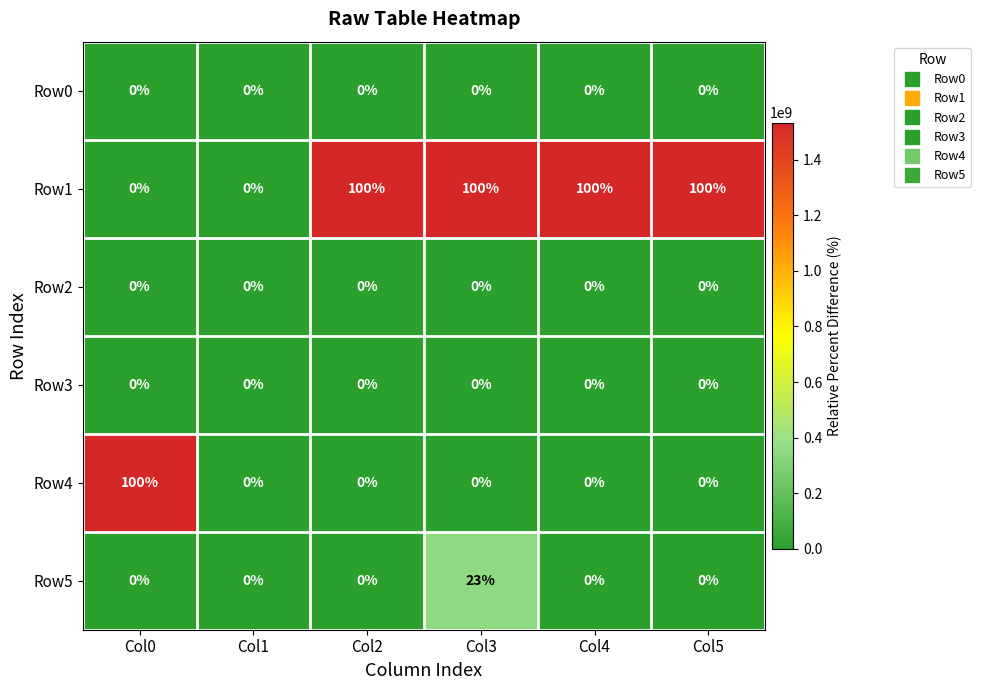

What is the maximum value shown in the chart?

100